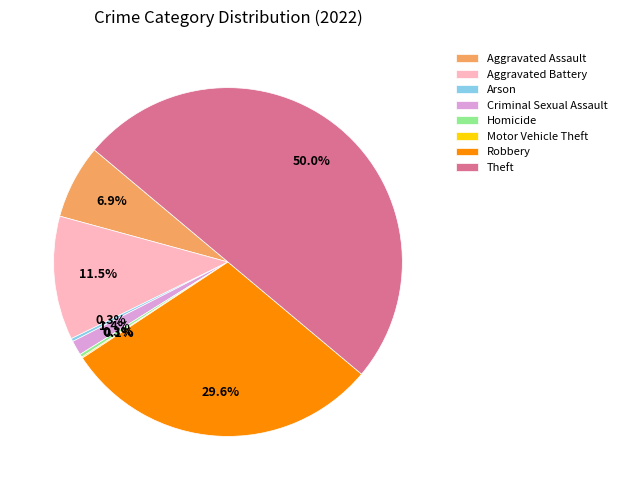

What is the largest slice in the pie chart?

Theft